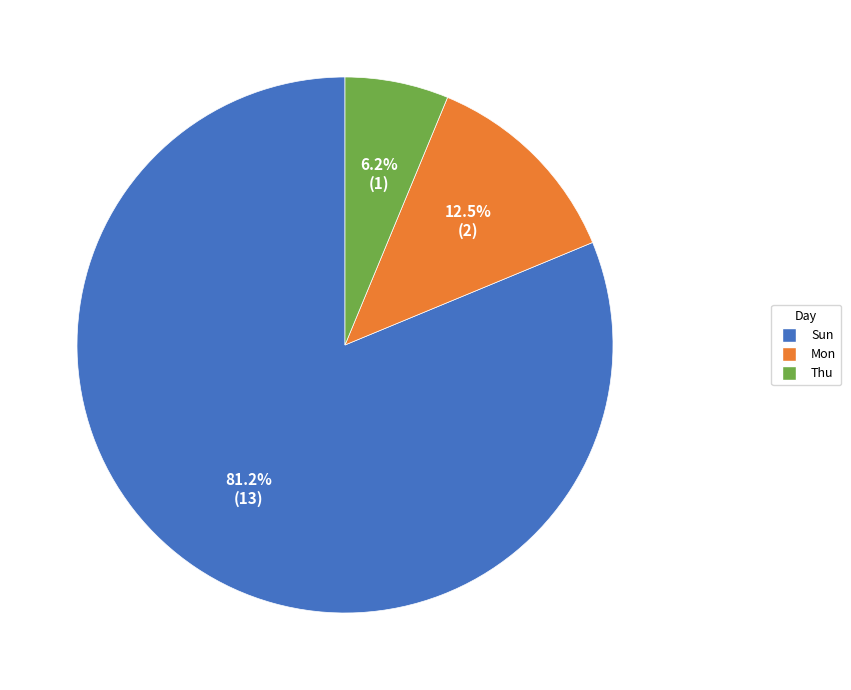

To the nearest percent, what is the combined percentage of Sun and Mon?

94%